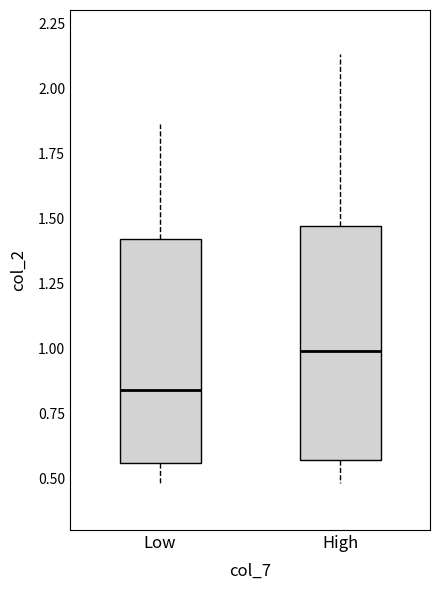

Which box's median line is the highest?

High